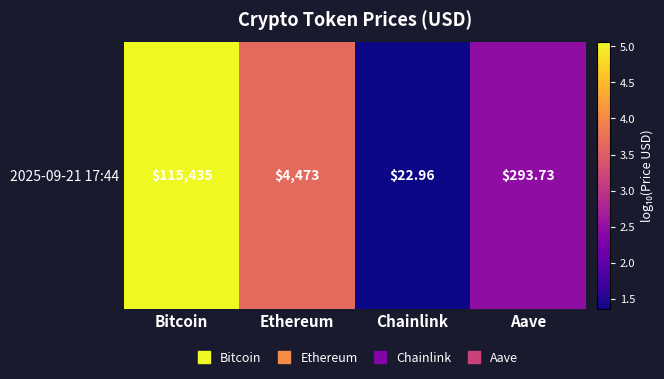

The value at Aave is 1.2. True or false?

False